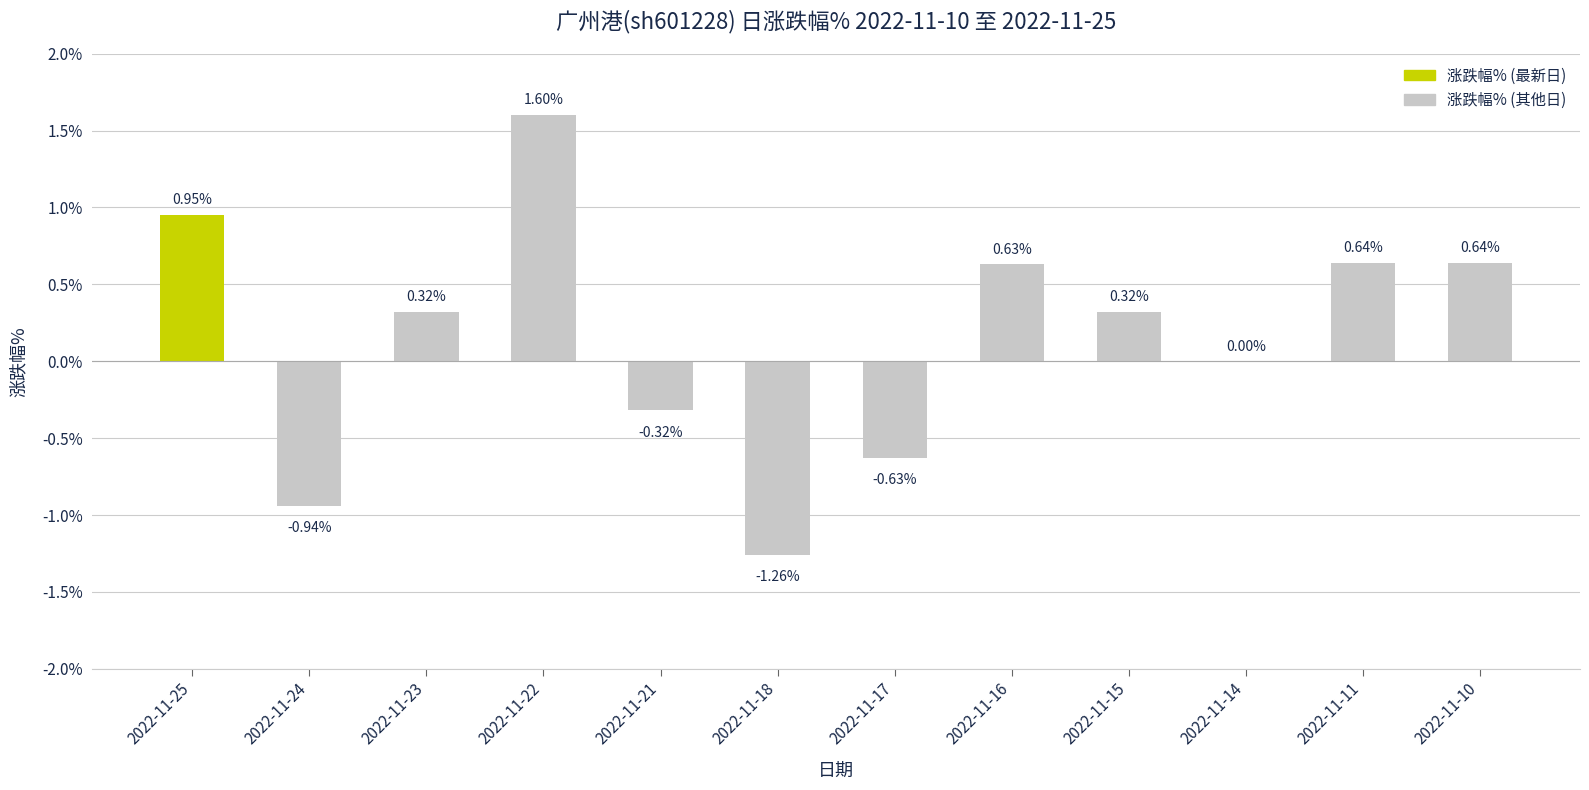

What is the sum of the values at 2022-11-23 and 2022-11-25?

1.3